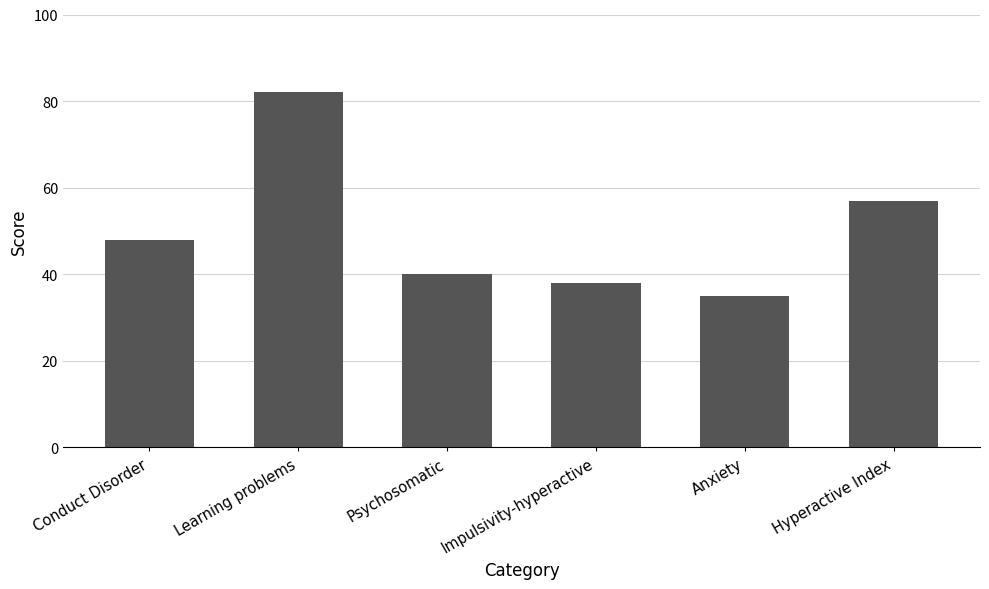

True or false: the data shows 78 at Hyperactive Index.

False